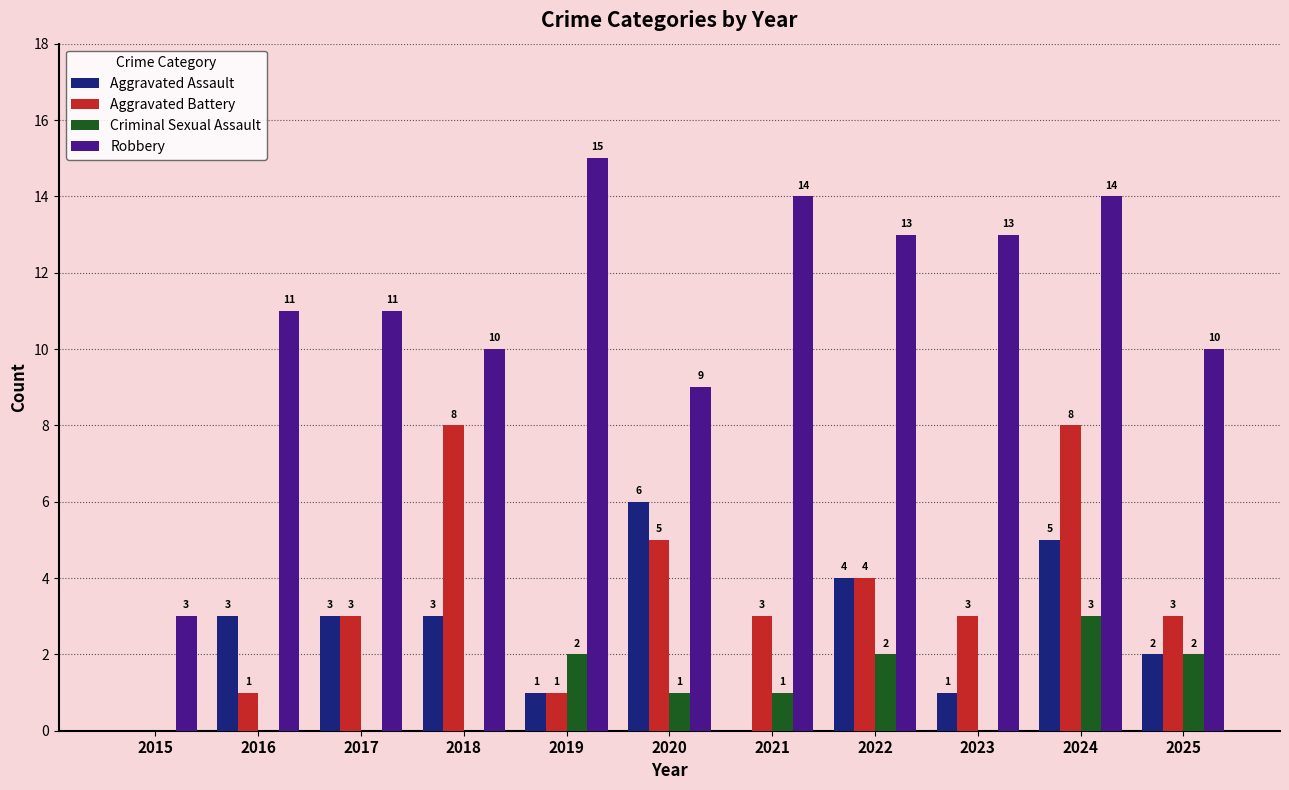

At which category is the sum across all series the highest?

2024